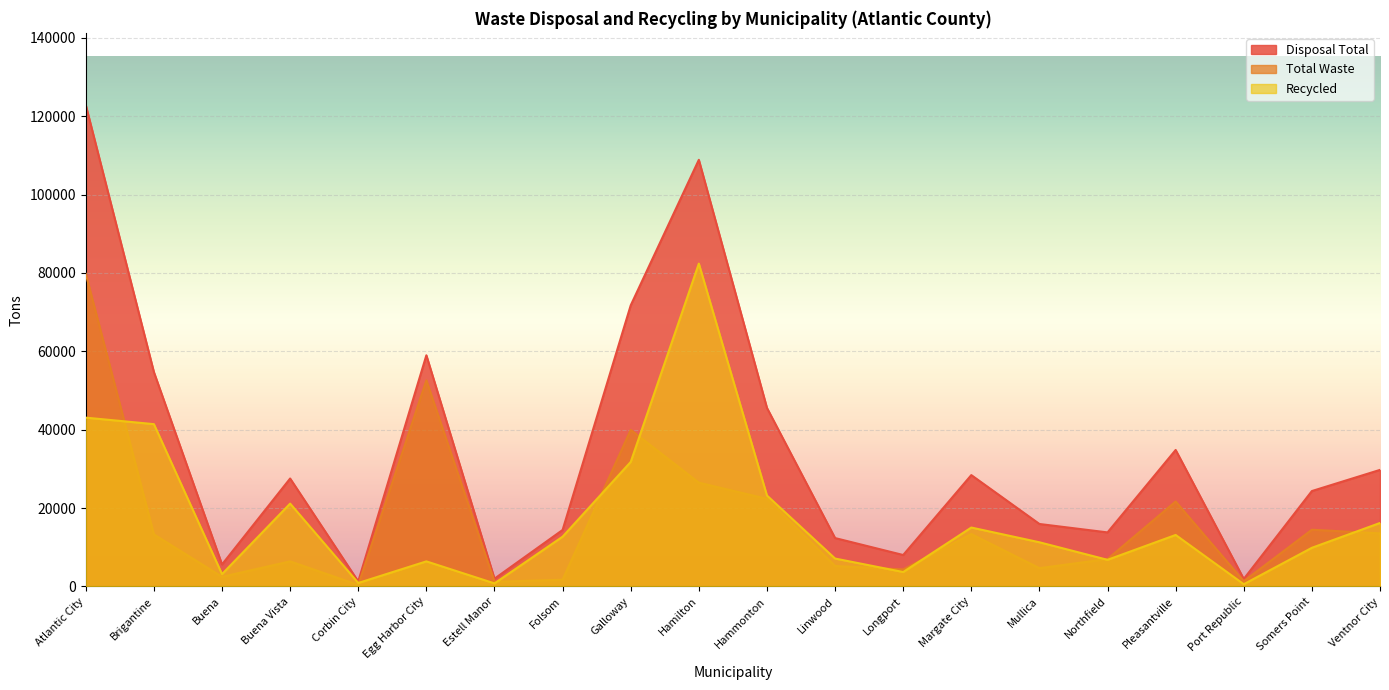

What are all the series names shown in the legend?

Disposal Total, Total Waste, Recycled